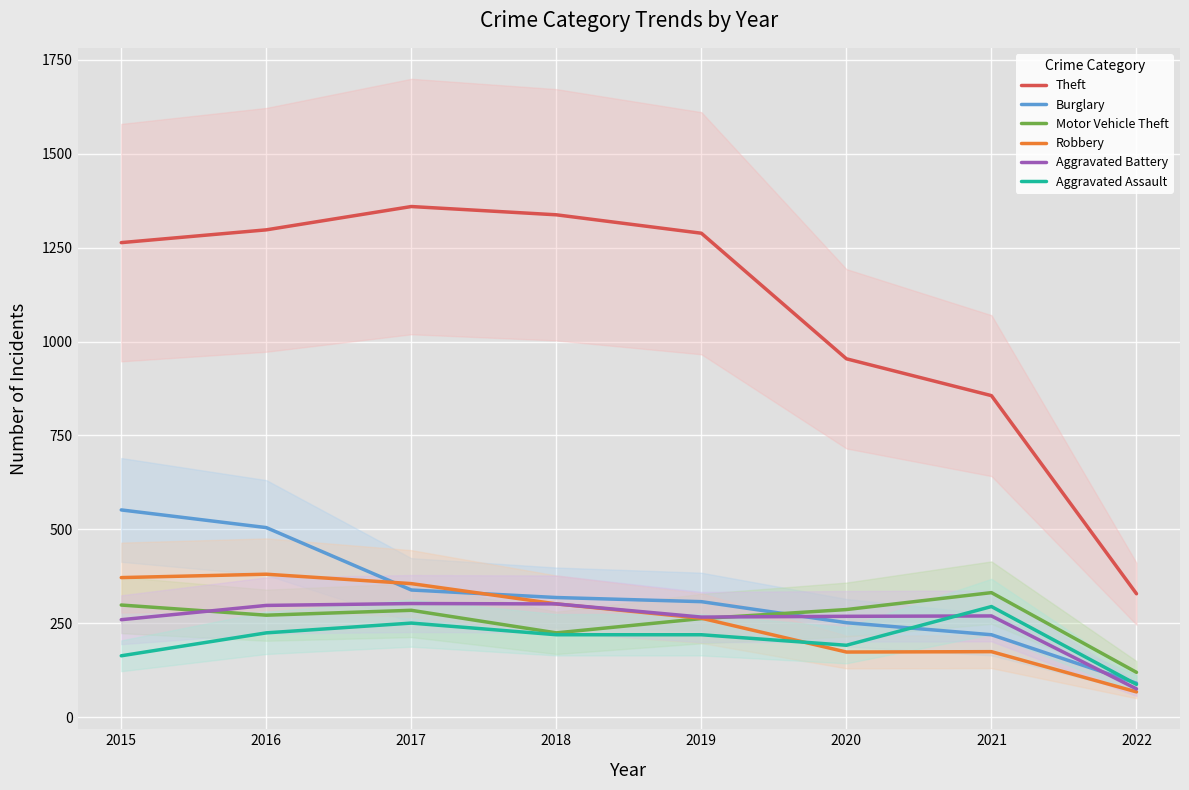

Which series has the widest spread of values?

Theft